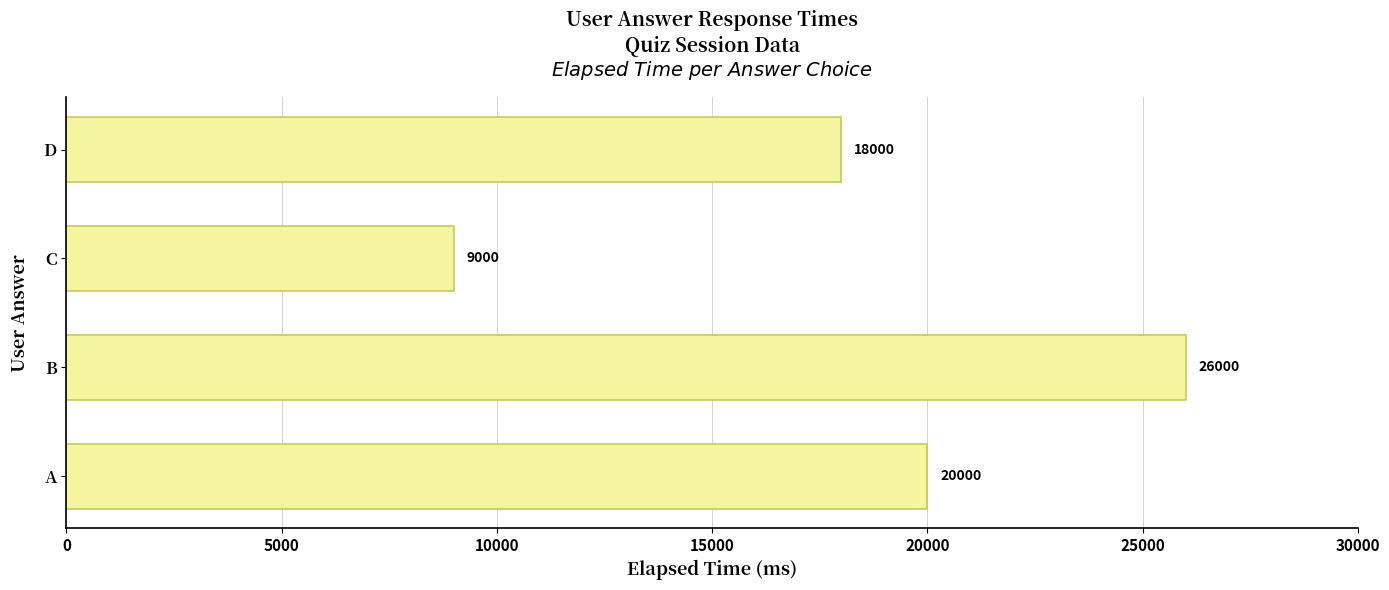

At which label is the value closest to 17500?

D